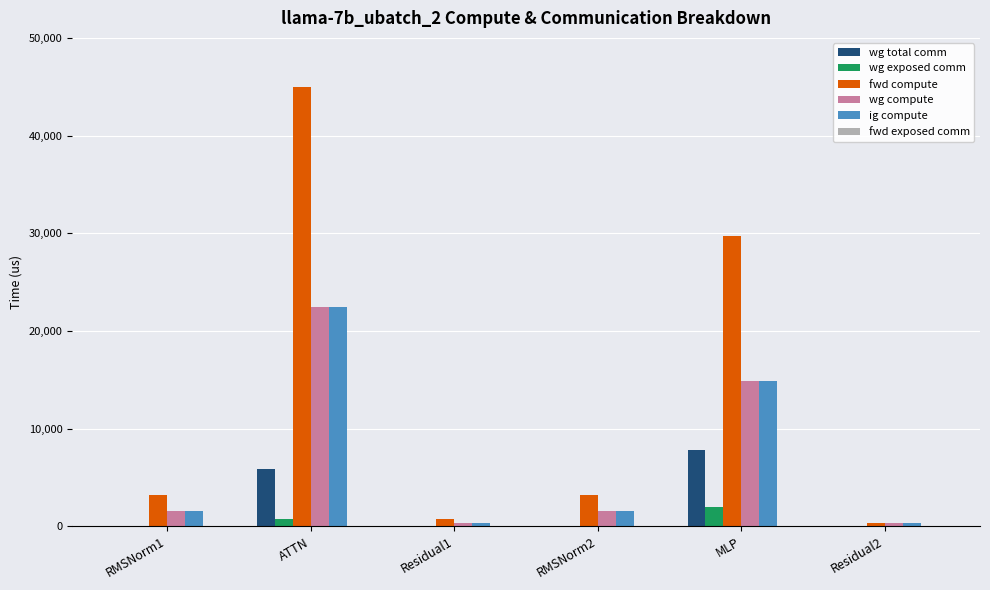

Which label corresponds to the largest value in the chart?

ATTN